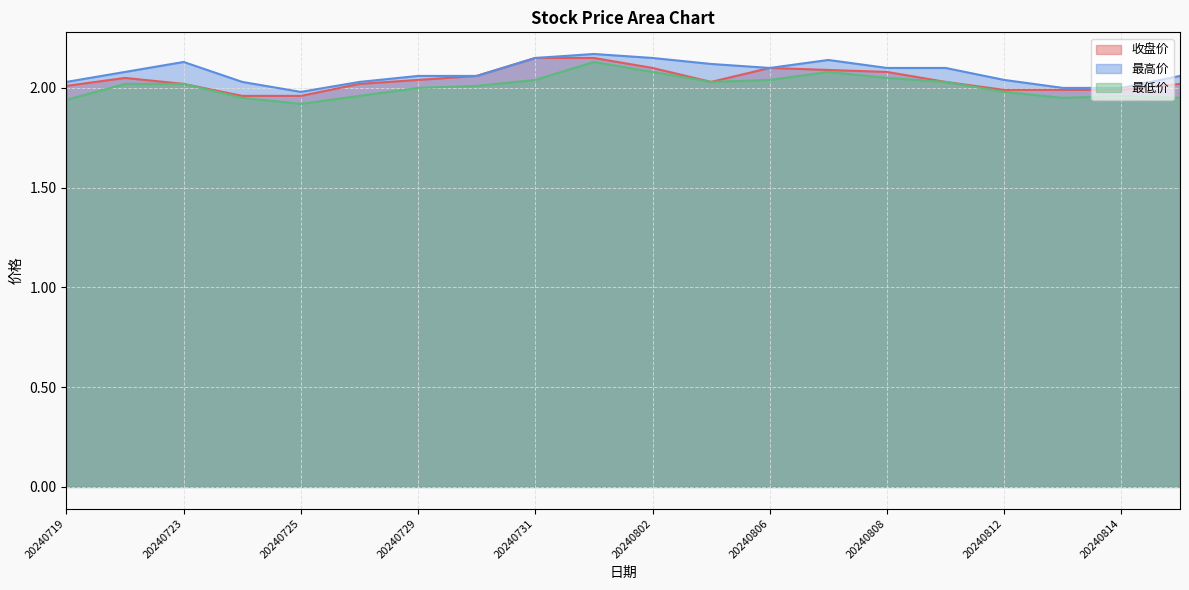

List the series in order of their overall mean, lowest first.

最低价, 收盘价, 最高价